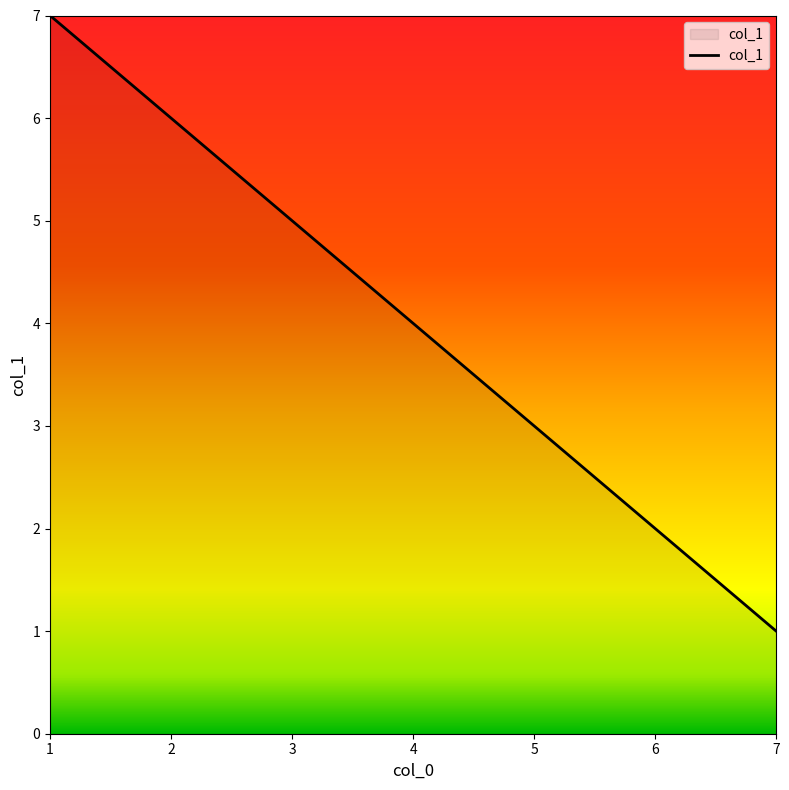

Which label corresponds to the largest value in the chart?

1